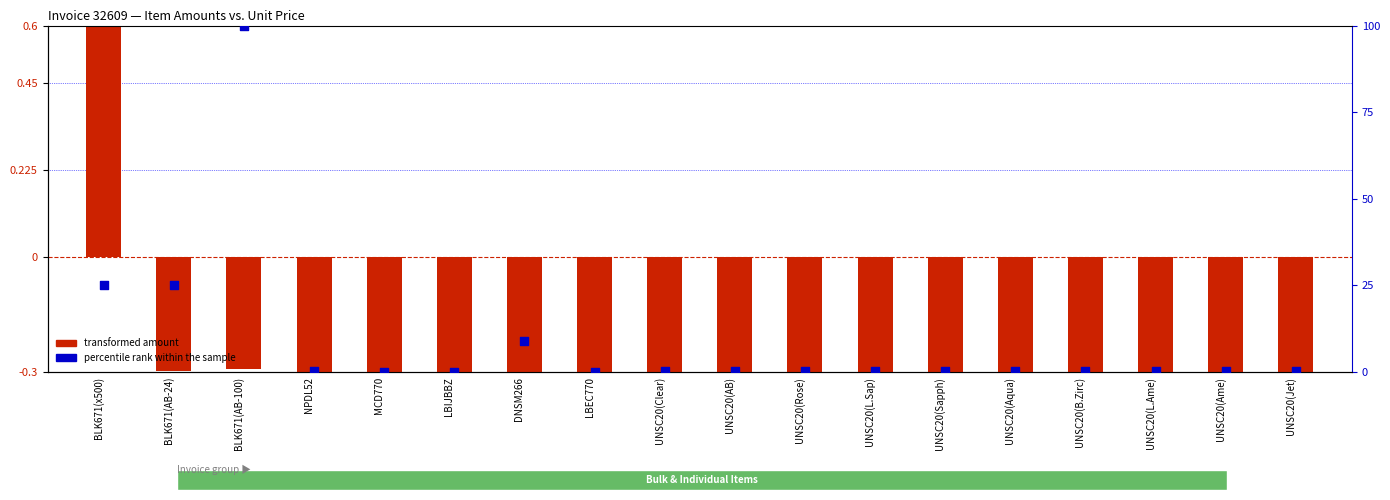

At how many categories does at least one series exceed 0?

17